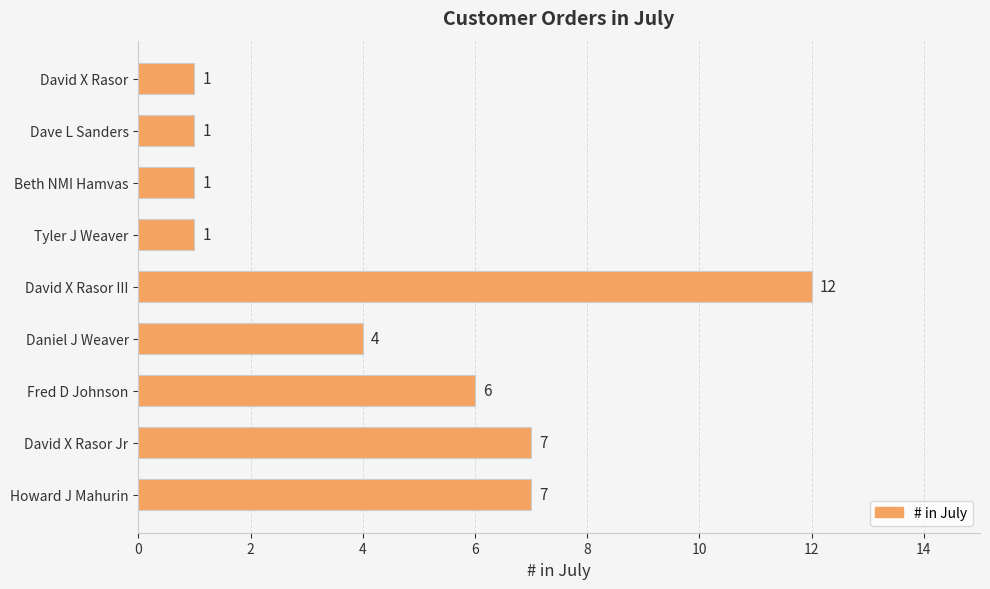

Where is the data nearest to the value 6?

Fred D Johnson